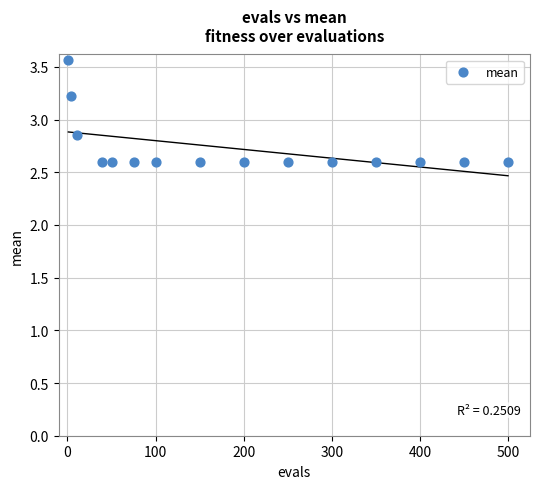

What is the range of Y values (max minus min)?

1.0